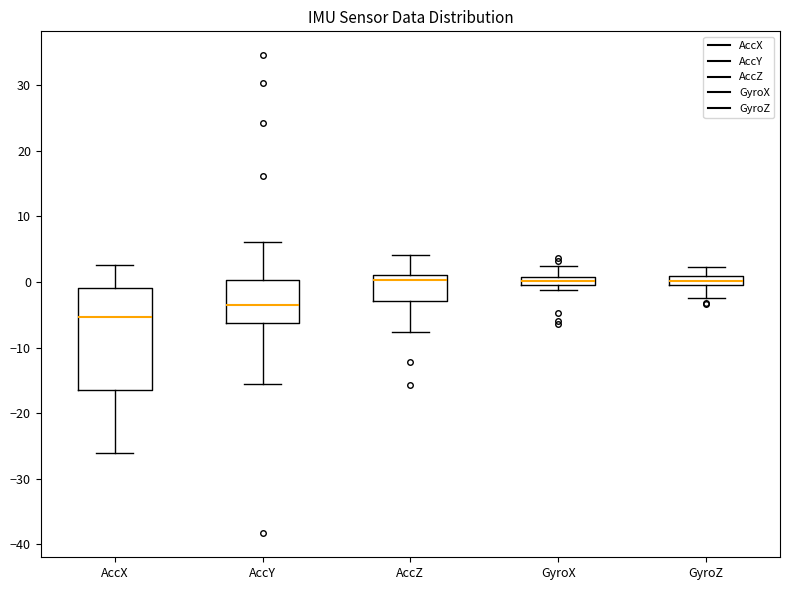

Comparing the boxes themselves (not the whiskers), which one is the tallest?

AccX